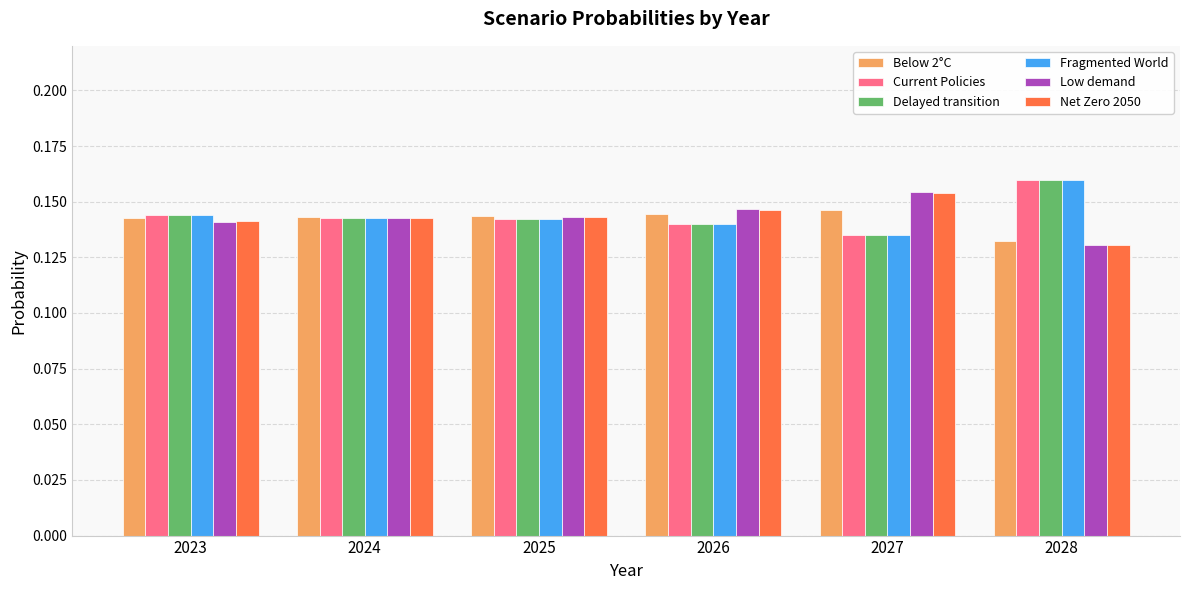

What are all the series names shown in the legend?

Below 2°C, Current Policies, Delayed transition, Fragmented World, Low demand, Net Zero 2050